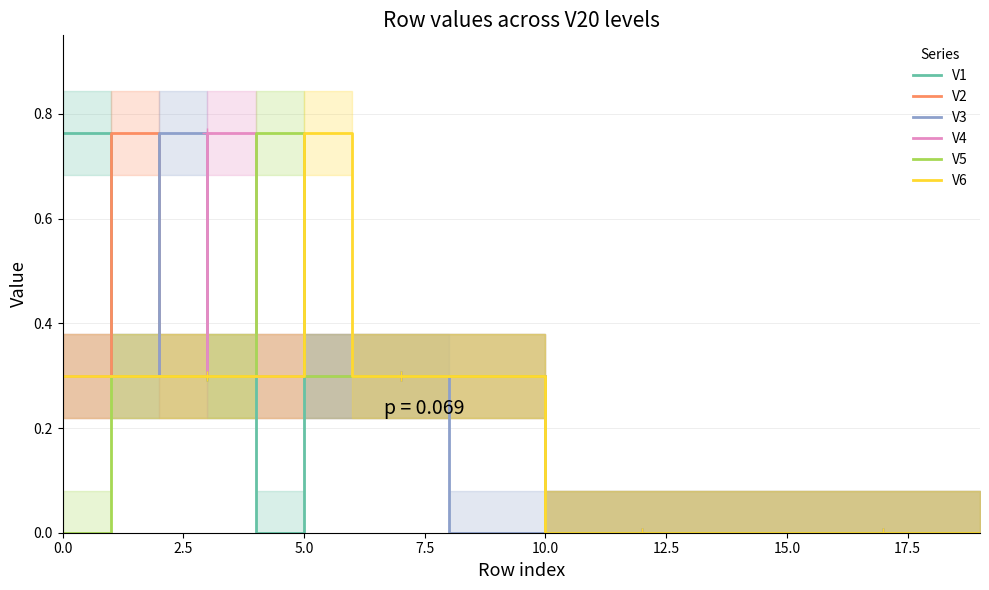

Which series has the largest range (max minus min)?

V1